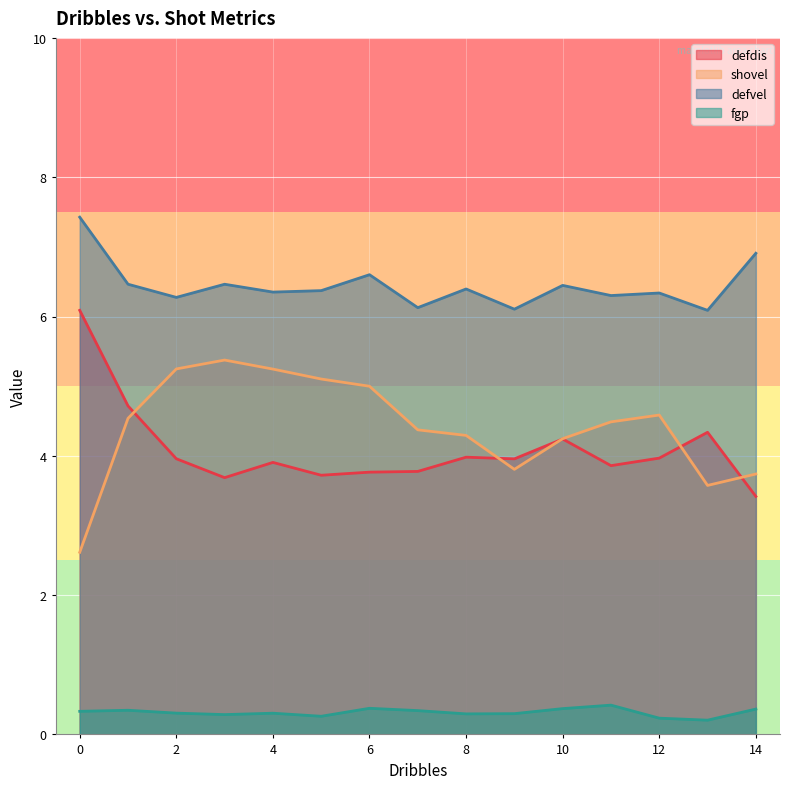

Reading right to left, list all the values displayed in this chart.

defdis: 14=3.4	13=4.3	12=4.0	11=3.9	10=4.2	9=4.0	8=4.0	7=3.8	6=3.8	5=3.7	4=3.9	3=3.7	2=4.0	1=4.7	0=6.1
shovel: 14=3.7	13=3.6	12=4.6	11=4.5	10=4.2	9=3.8	8=4.3	7=4.4	6=5.0	5=5.1	4=5.2	3=5.4	2=5.2	1=4.5	0=2.6
defvel: 14=6.9	13=6.1	12=6.3	11=6.3	10=6.4	9=6.1	8=6.4	7=6.1	6=6.6	5=6.4	4=6.4	3=6.5	2=6.3	1=6.5	0=7.4
fgp: 14=0.4	13=0.2	12=0.2	11=0.4	10=0.4	9=0.3	8=0.3	7=0.3	6=0.4	5=0.3	4=0.3	3=0.3	2=0.3	1=0.3	0=0.3